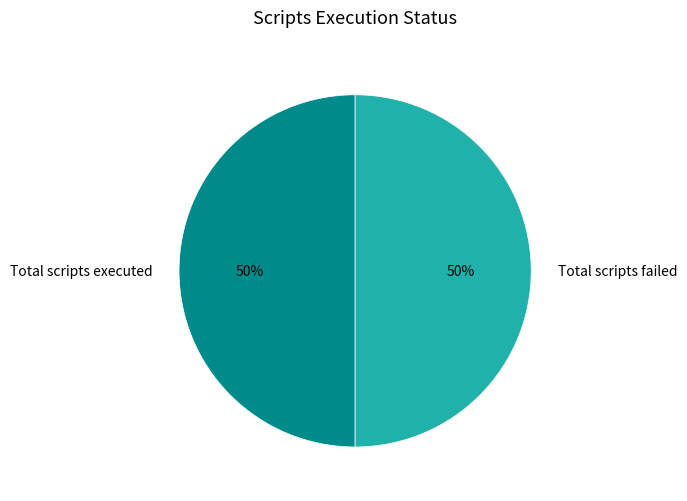

The Total scripts failed slice represents 50% of the pie. True or false?

True